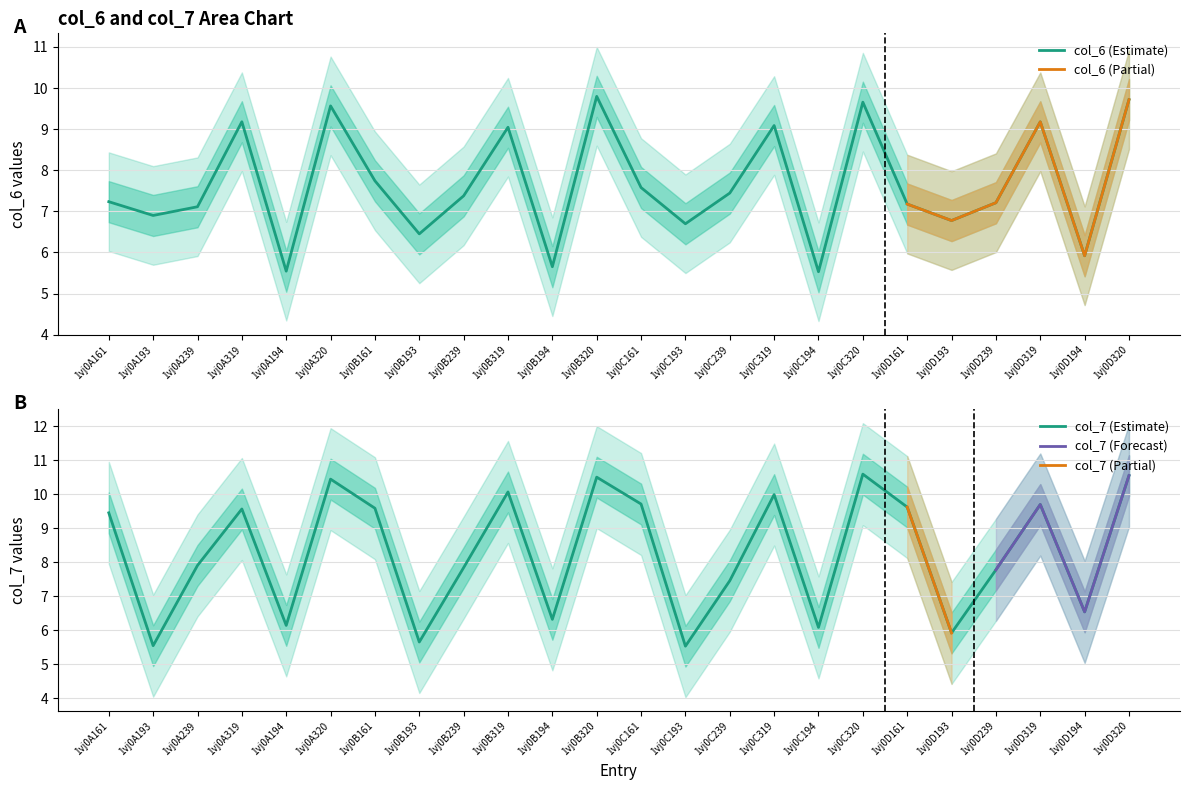

What is the label of the 23rd point from the left?

1vj0D194